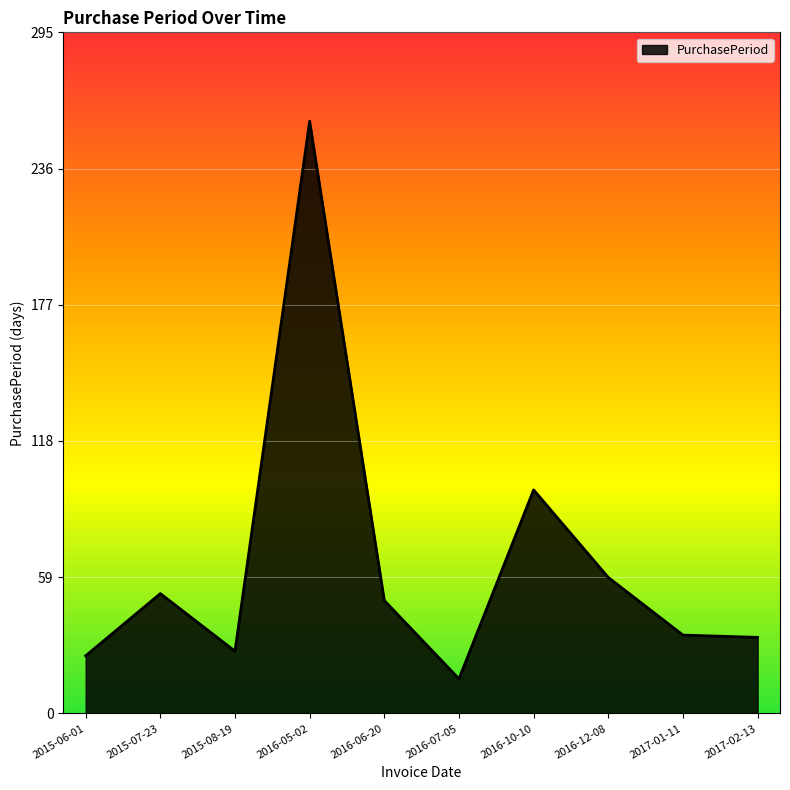

What is the approximate value at 2015-07-23?

52